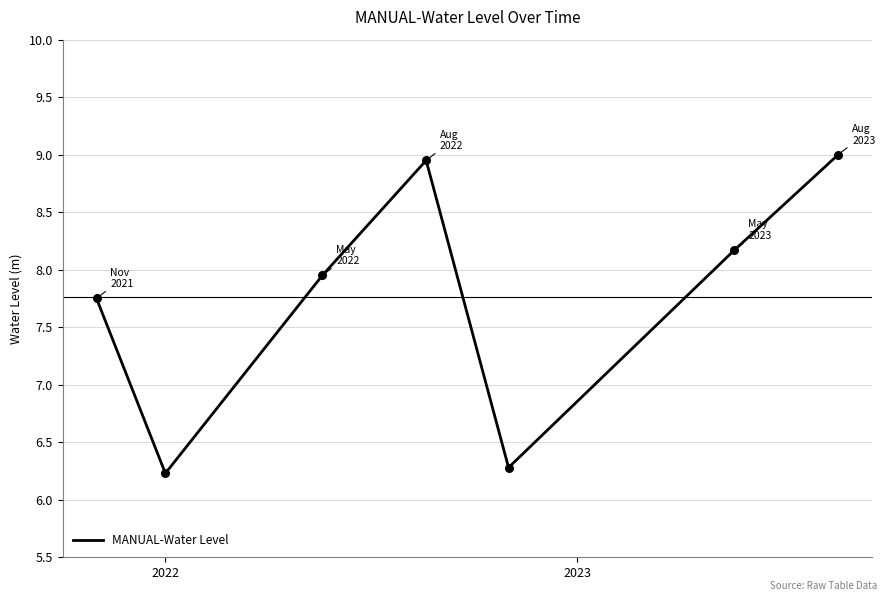

What is the greatest value displayed?

9.0